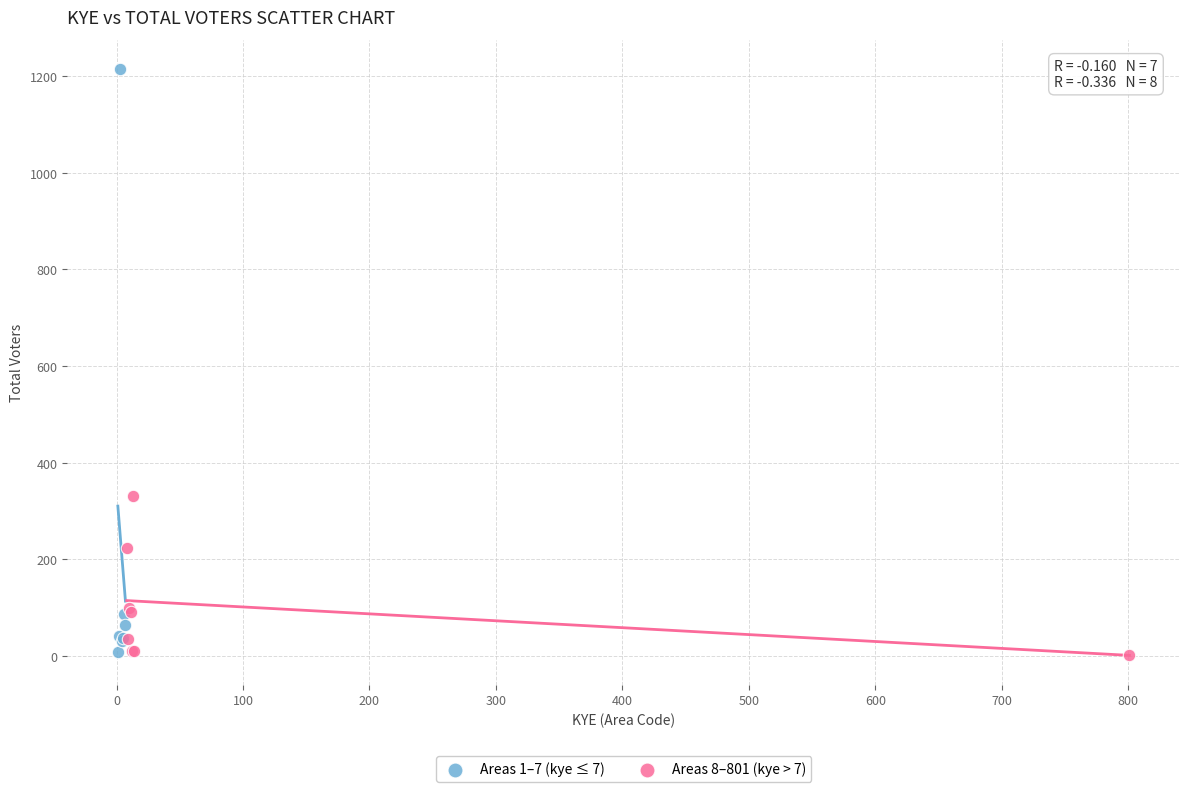

Which series reaches the maximum Y coordinate?

Areas 1–7 (kye ≤ 7)